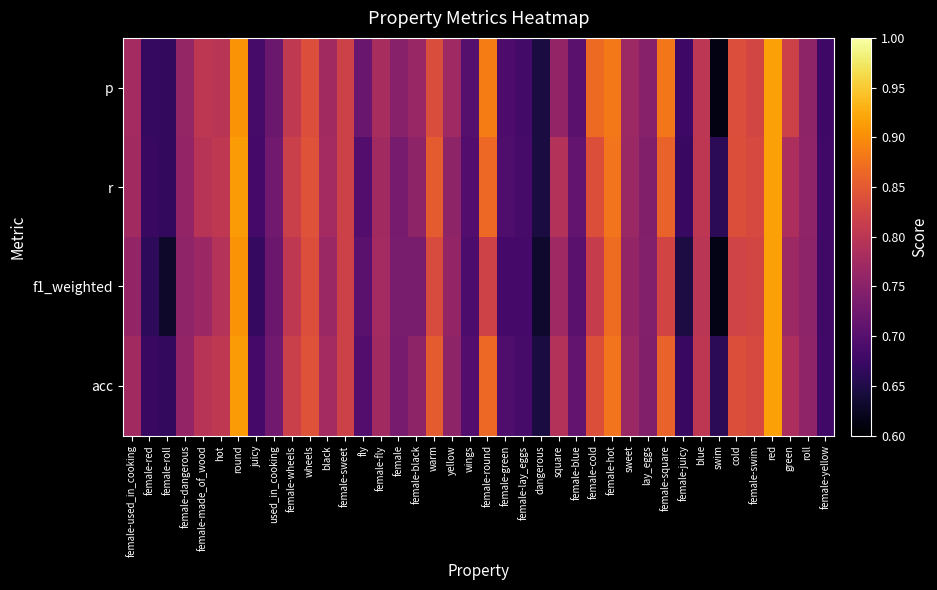

List the series in order of their peak value, highest first.

p, r, acc, f1_weighted